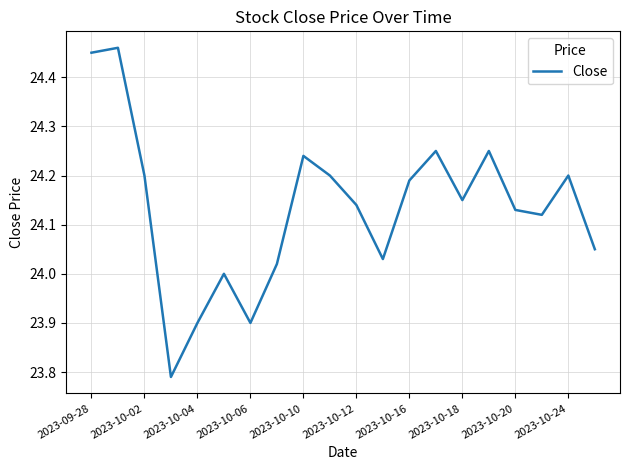

What is the difference between the maximum and minimum values?

0.7